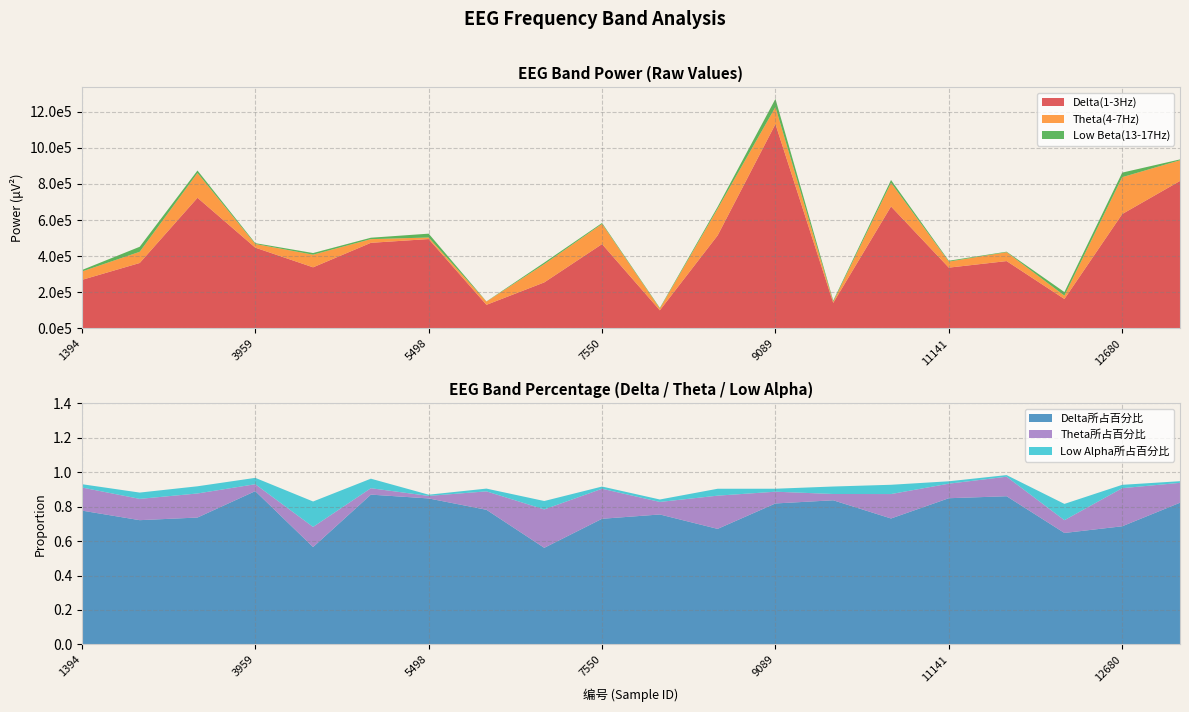

Reading left to right, transcribe all the data shown in this chart.

Delta(1-3Hz): 268490	362031	722971	447075	338037	473736	494540	130450	254570	466736	100161	514694	1130979	141349	674955	336344	372583	162764	633000	816132
Theta(4-7Hz): 46342	62074	137172	20162	69954	20316	8563	17883	101197	111548	9663	148024	94392	6178	130935	33476	49153	18644	204103	114658
Low Beta(13-17Hz): 8189	27703	13875	4661	9132	7876	21312	1053	8461	5350	3673	10407	45234	6131	15660	4681	2887	19609	25209	4643